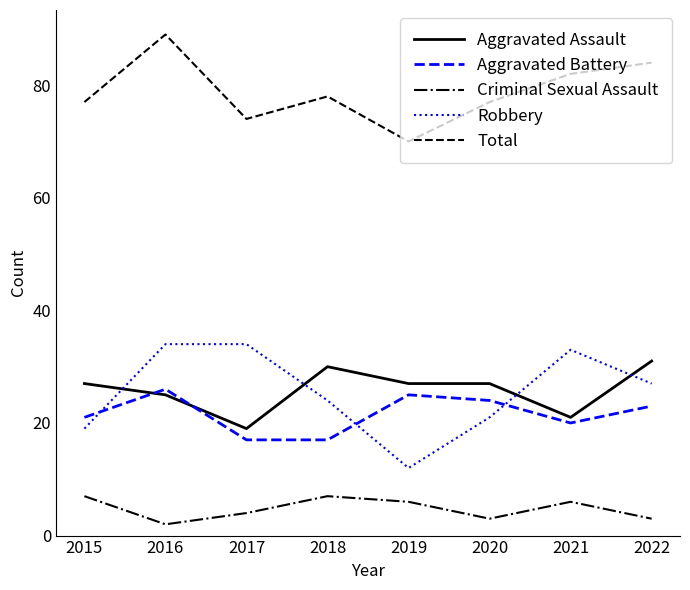

What are all the series names shown in the legend?

Aggravated Assault, Aggravated Battery, Criminal Sexual Assault, Robbery, Total